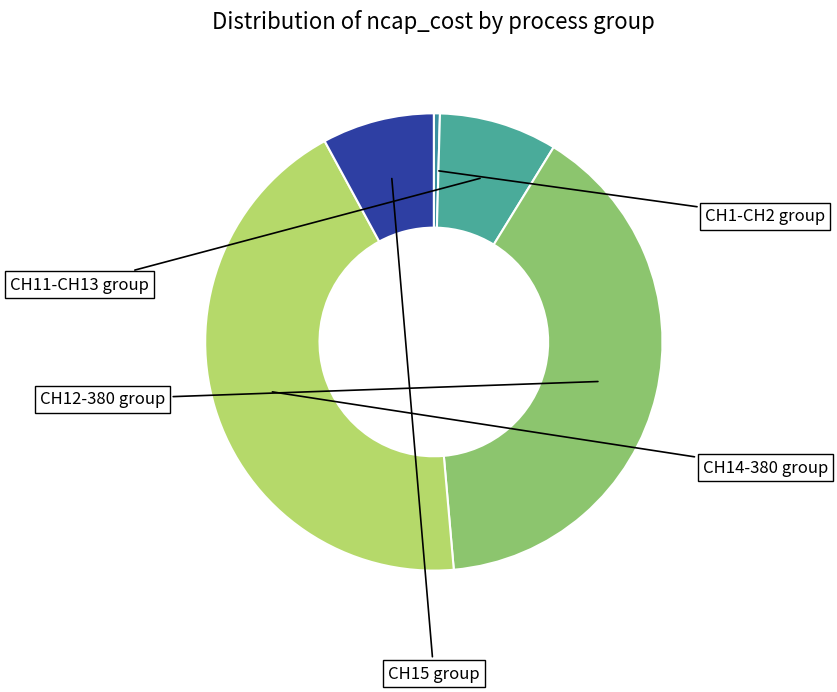

How many segments does this pie chart have?

5